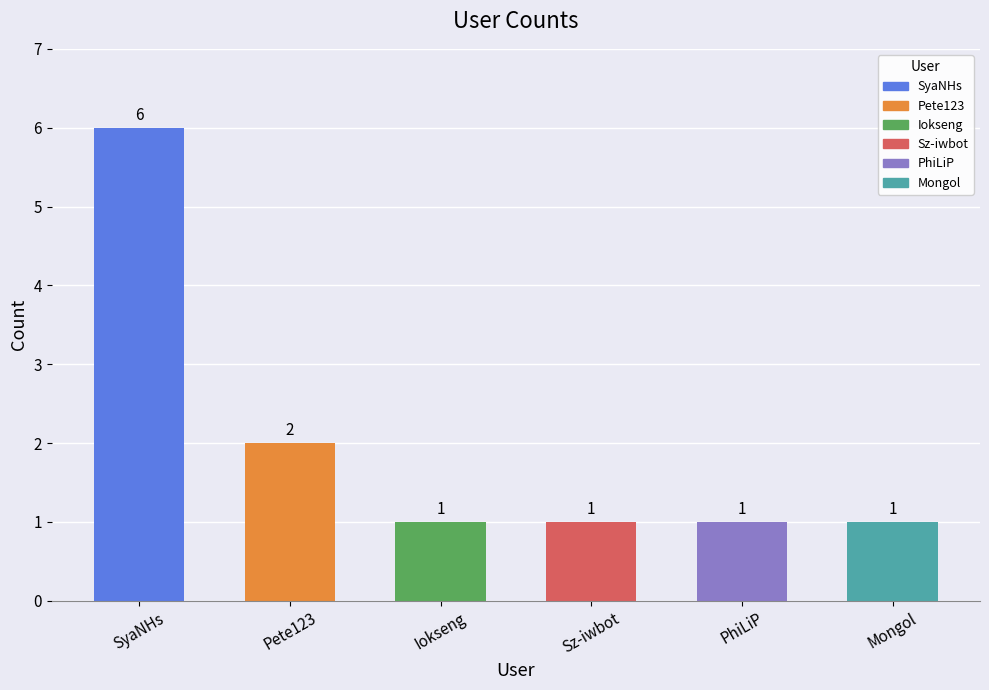

Are the bars grouped side by side (vs. stacked)?

No